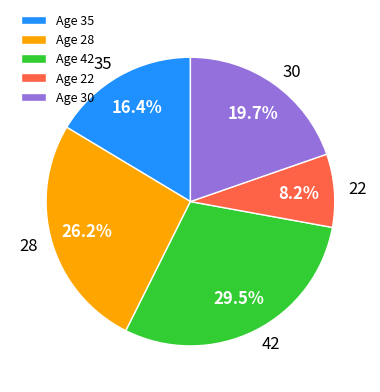

To the nearest percent, what is the difference between the 35 and 30 slice percentages?

3%